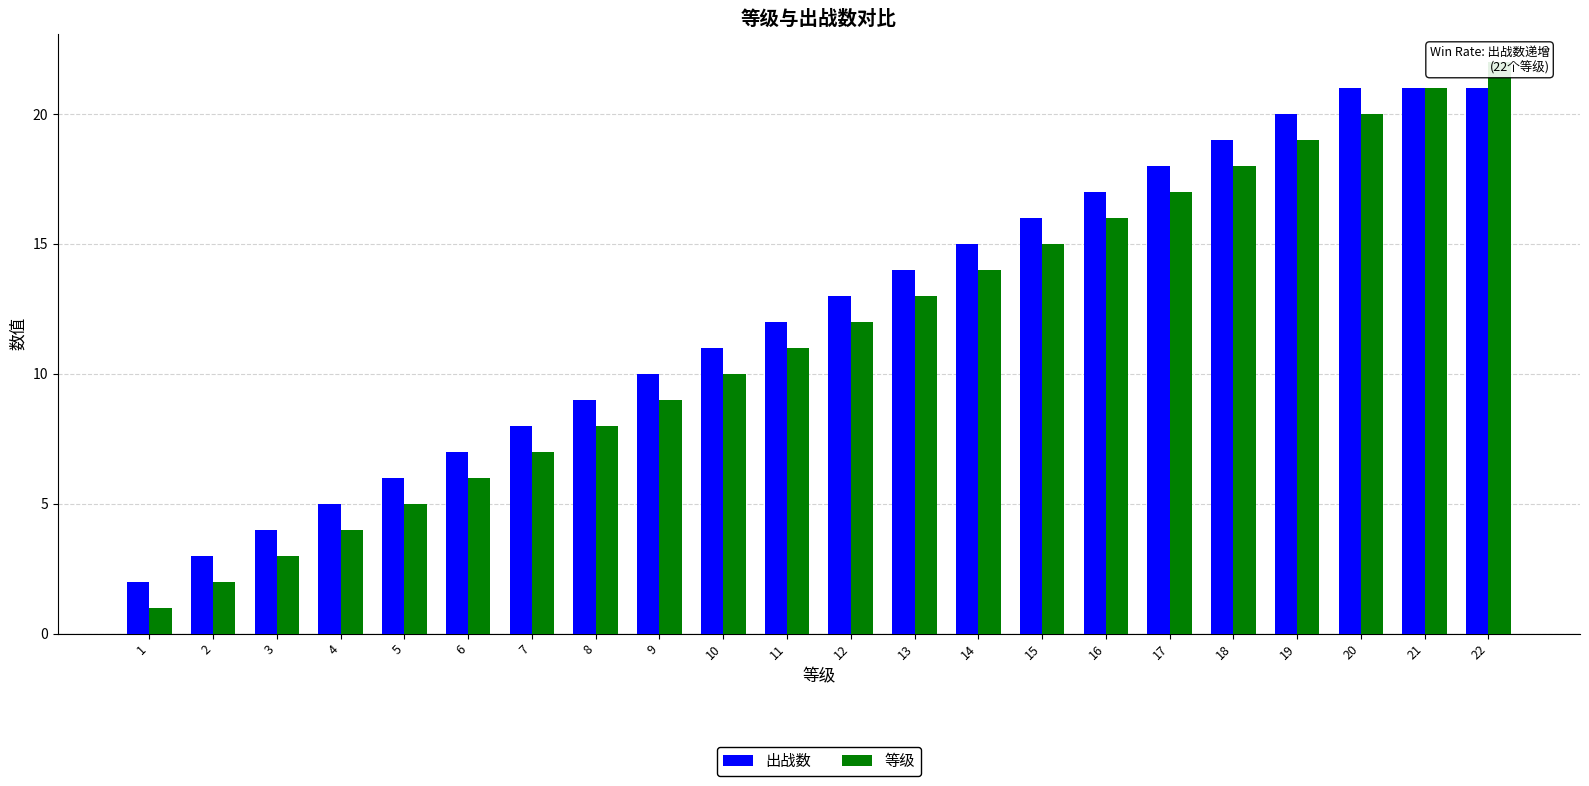

Which category has the lowest value in the 出战数 series?

1